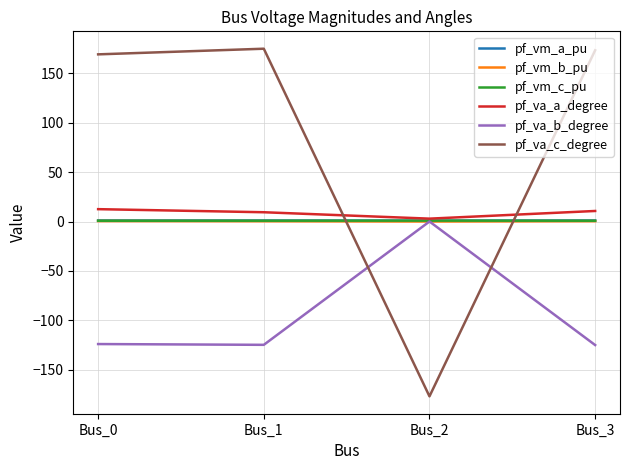

What is the maximum value shown in the chart?

175.0